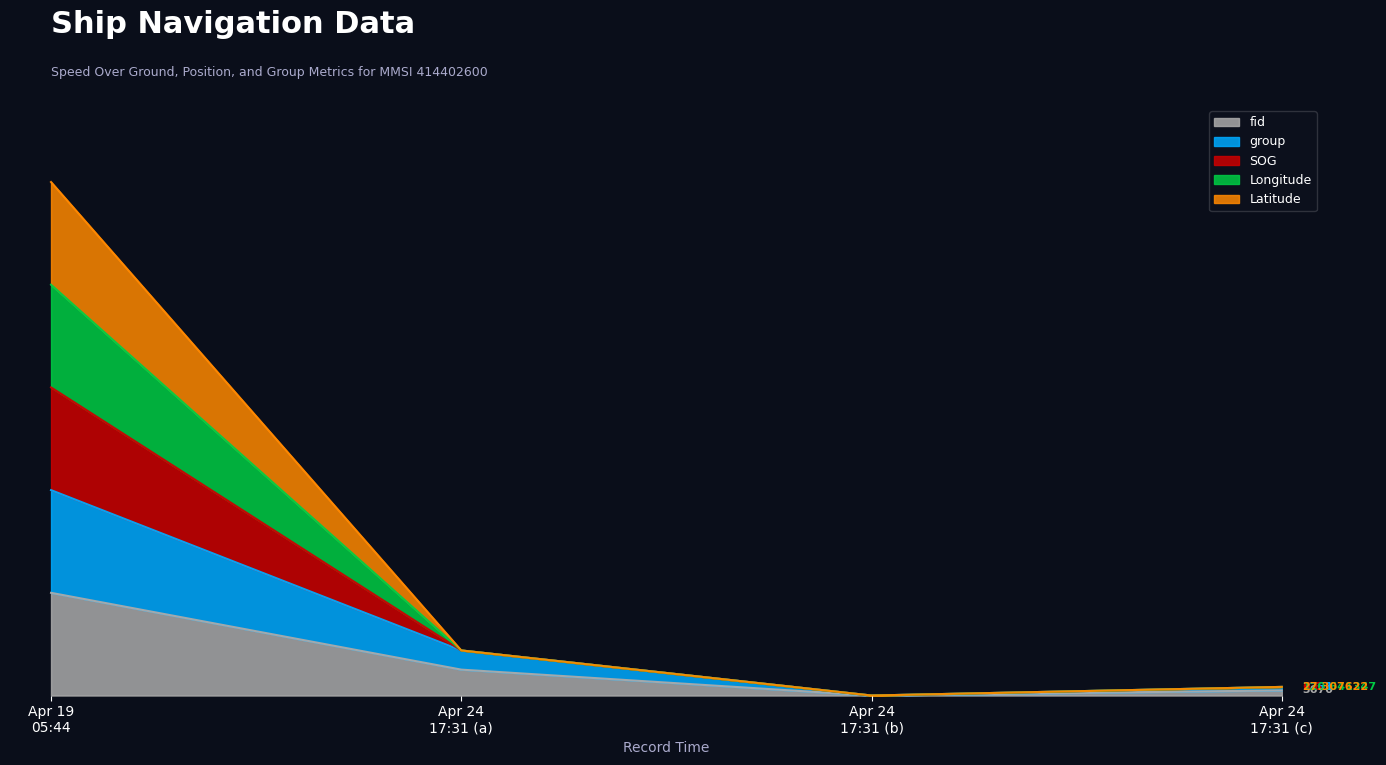

Does the chart have visible grid lines?

No